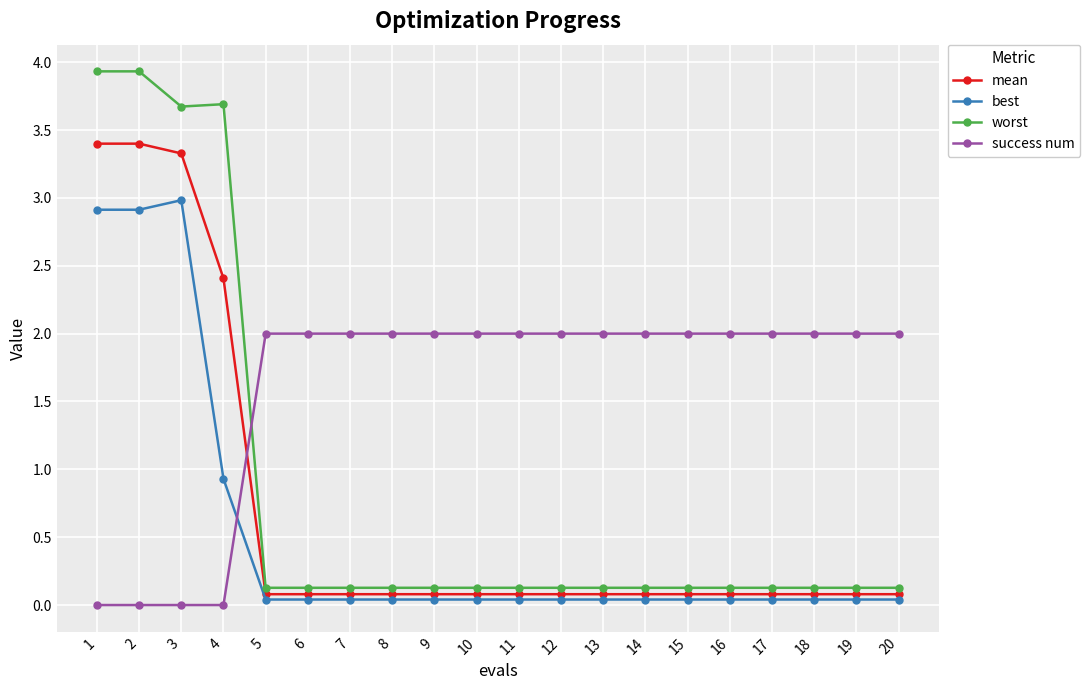

Which series has the largest total across all categories?

success num